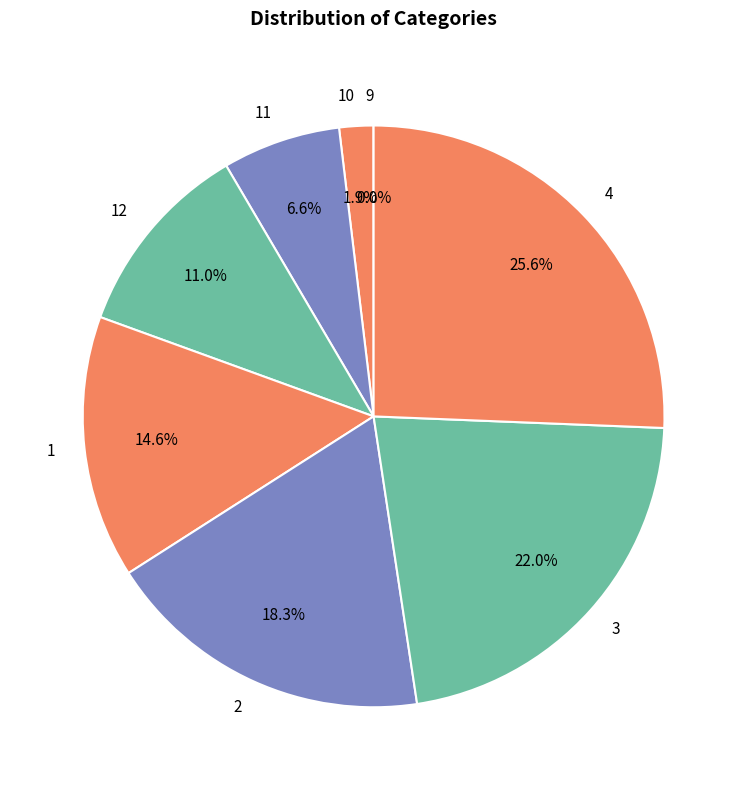

Is there any slice that represents more than half of the pie?

No